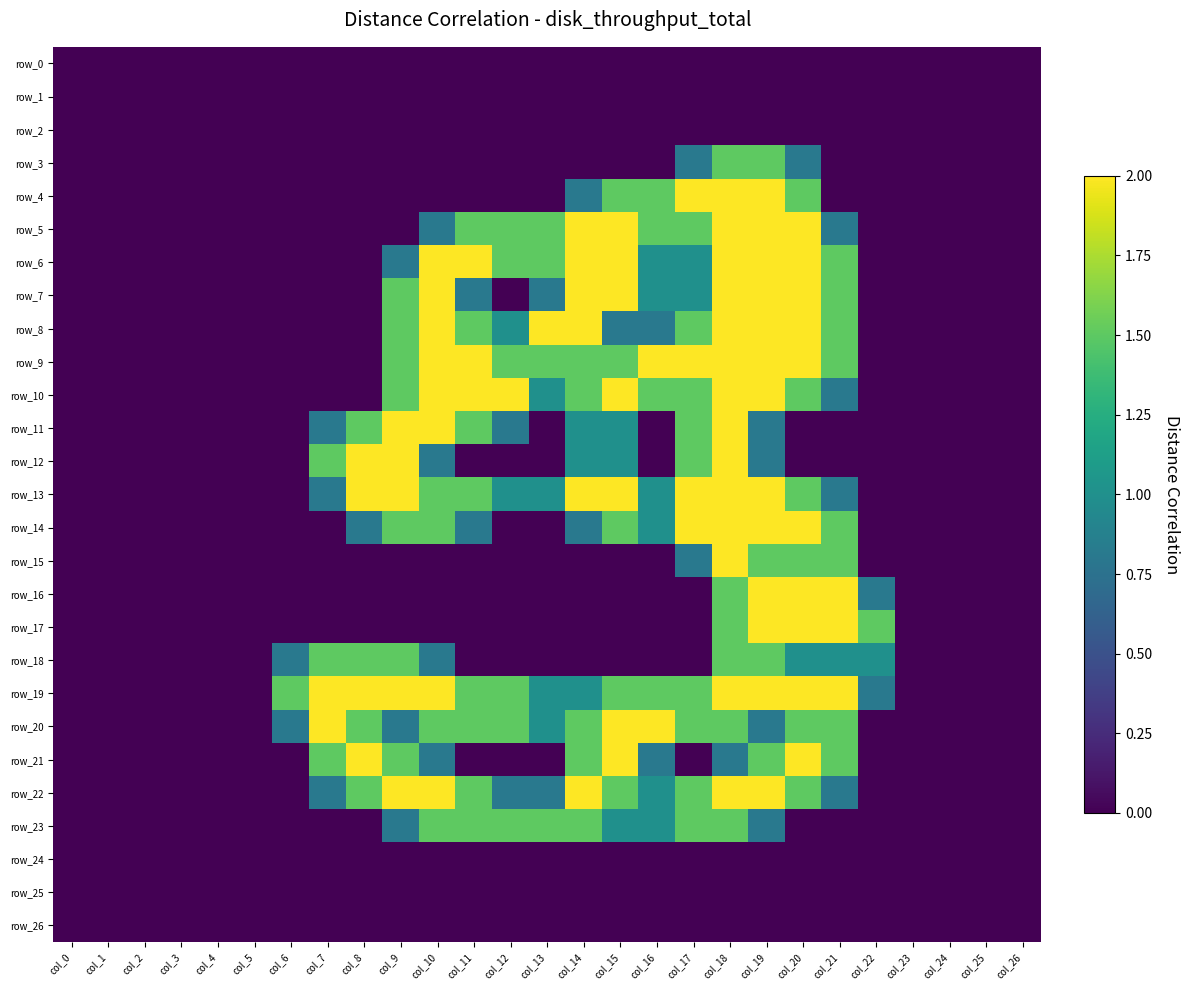

At col_18, list the series in order from largest to smallest.

row_4, row_5, row_6, row_7, row_8, row_9, row_10, row_11, row_12, row_13, row_14, row_15, row_19, row_22, row_3, row_16, row_17, row_18, row_20, row_23, row_21, row_0, row_1, row_2, row_24, row_25, row_26